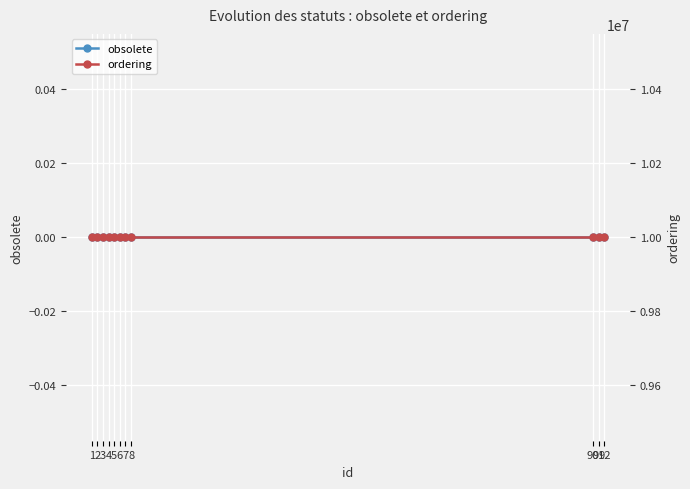

True or false: obsolete has more than 1 points higher than both neighbors.

False